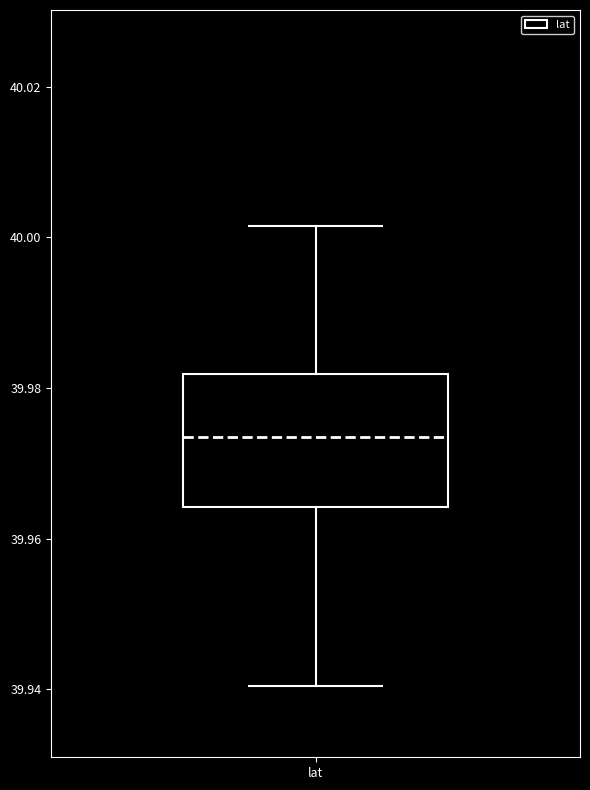

Read this box plot against the y-axis: the position of the median line, the range covered by the box, and the ends of both whiskers. The values are not printed on the chart, so give them approximately, as read against the axis.

median 39.974, box 39.964 to 39.982, whiskers 39.940 to 40.002